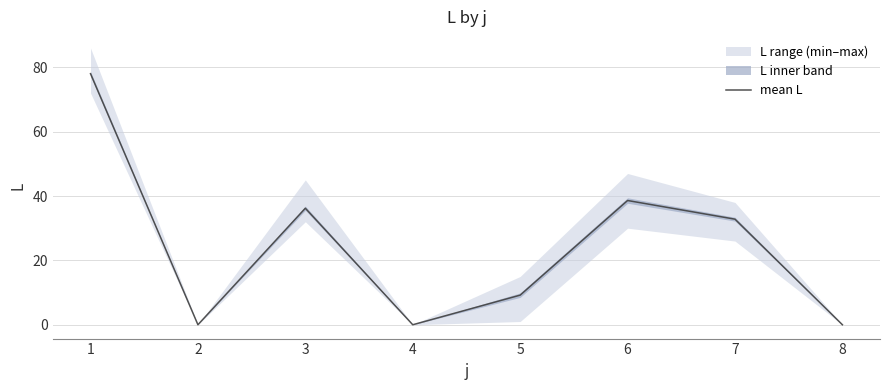

Is it true that the value at 2 is -39.2?

False